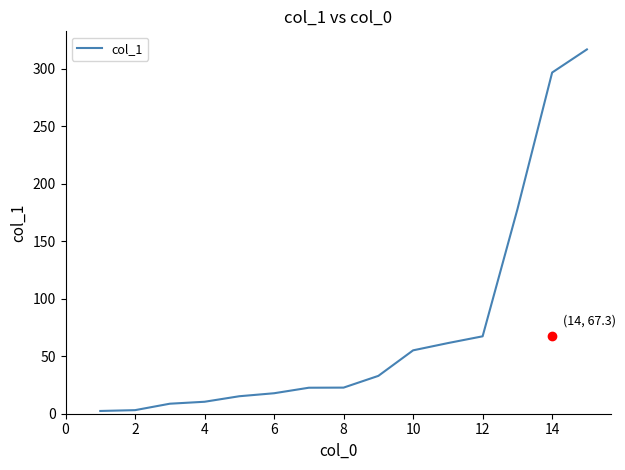

What is the maximum value shown in the chart?

316.7